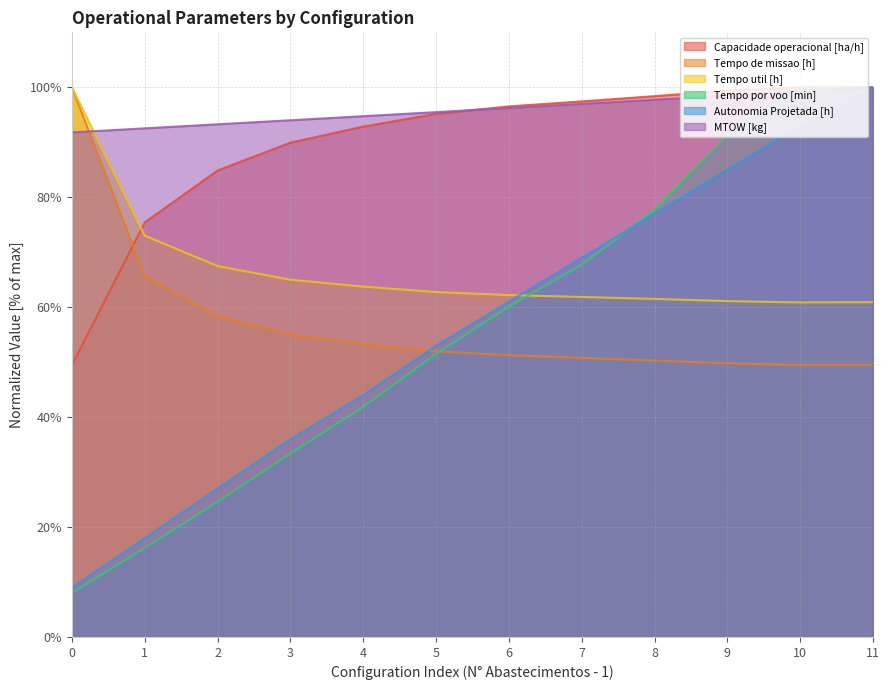

At which category is the sum across all series the highest?

11